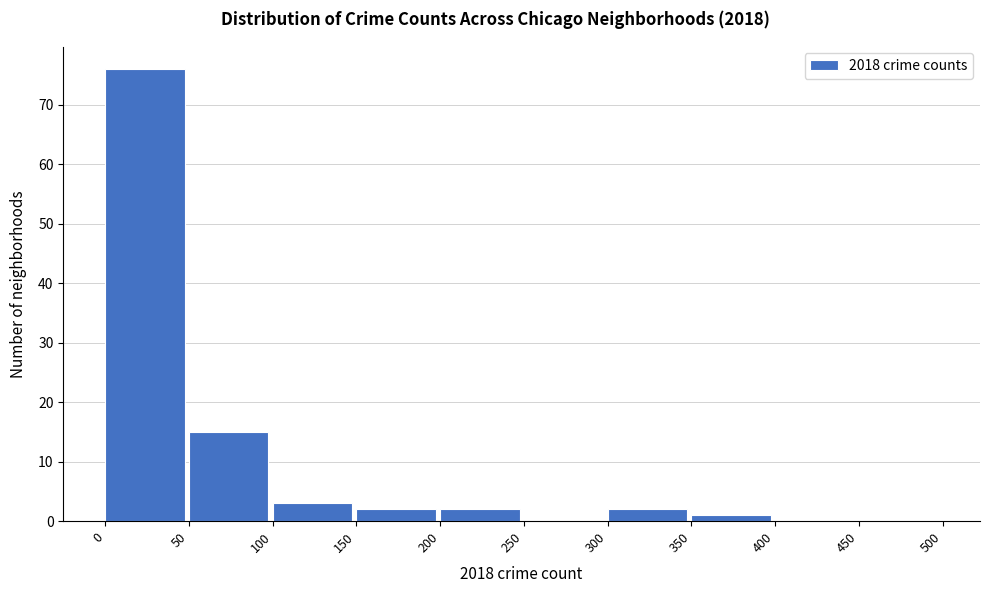

Which range on the x-axis has the tallest bar?

0 to 50